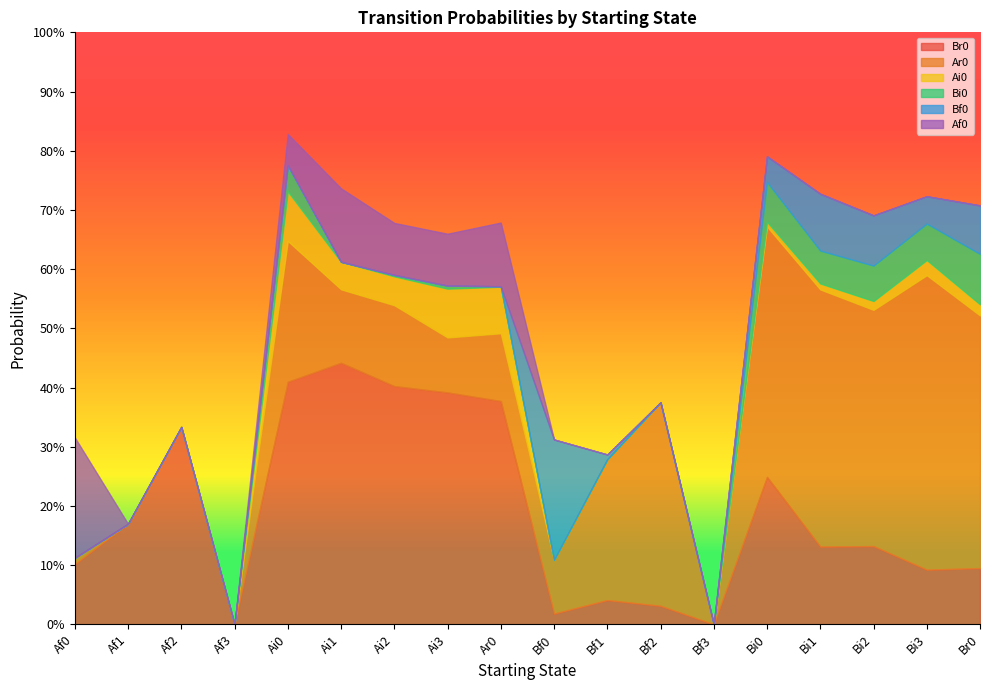

Rank the series by their maximum value, from highest to lowest.

Ar0, Br0, Bf0, Af0, Bi0, Ai0